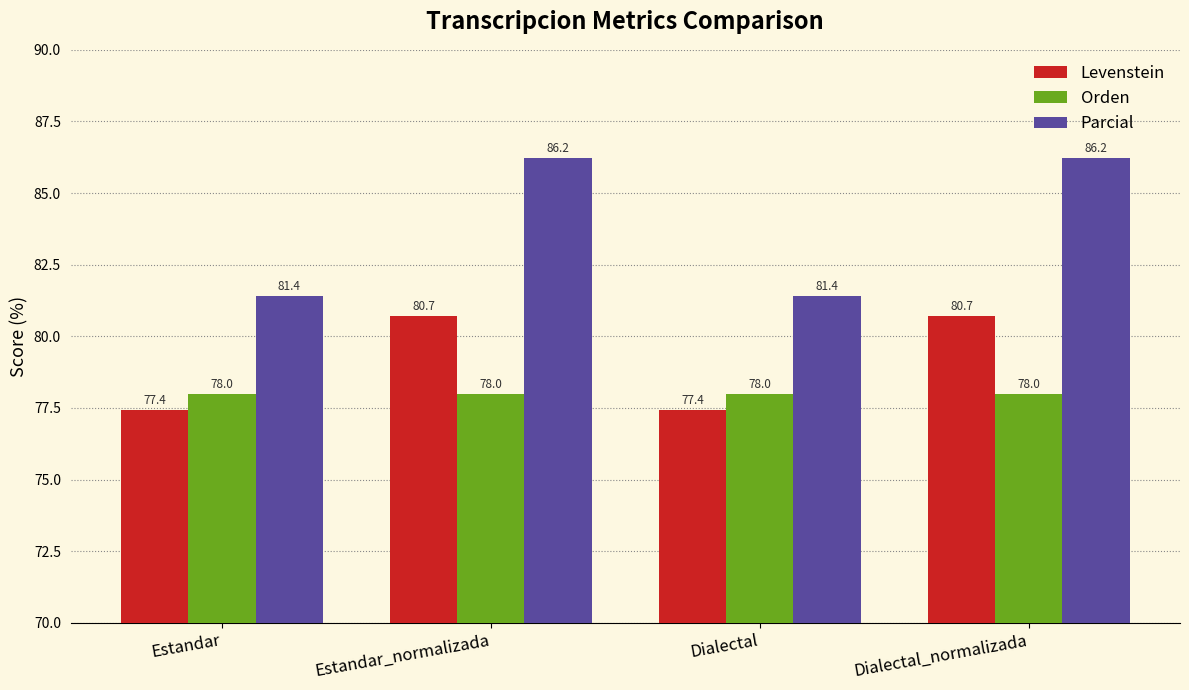

How many Levenstein values are between 77 and 80?

2